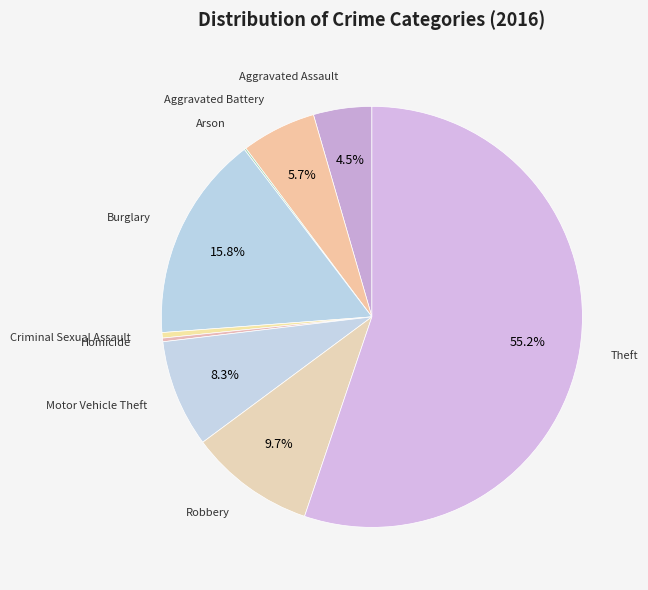

Which has a higher value, Robbery or Burglary?

Burglary